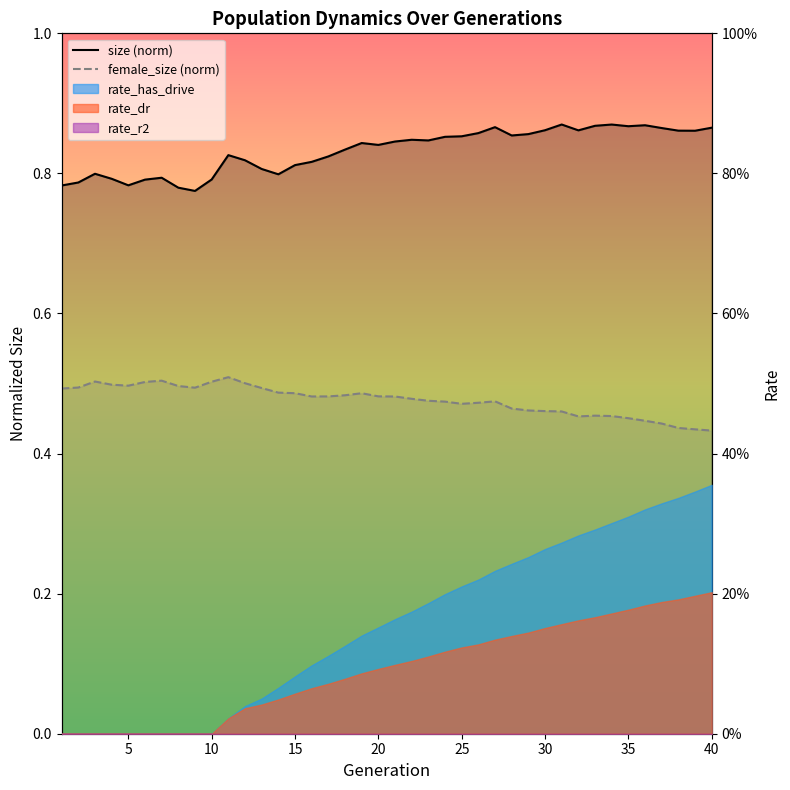

Is the value of size (norm) at 37 greater than the value of female_size (norm) at 15?

Yes